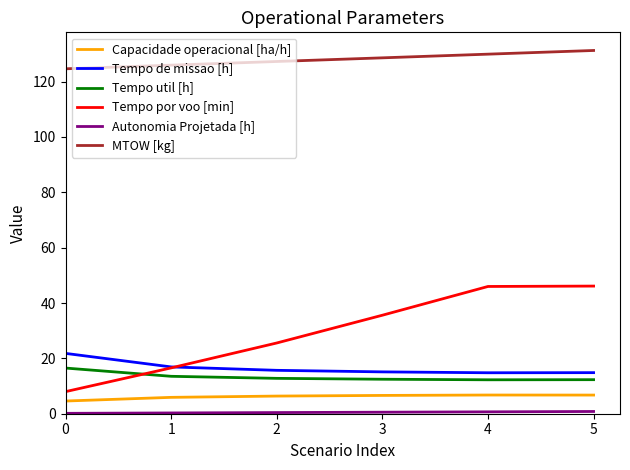

True or false: Tempo util [h] and MTOW [kg] intersect in this chart.

False